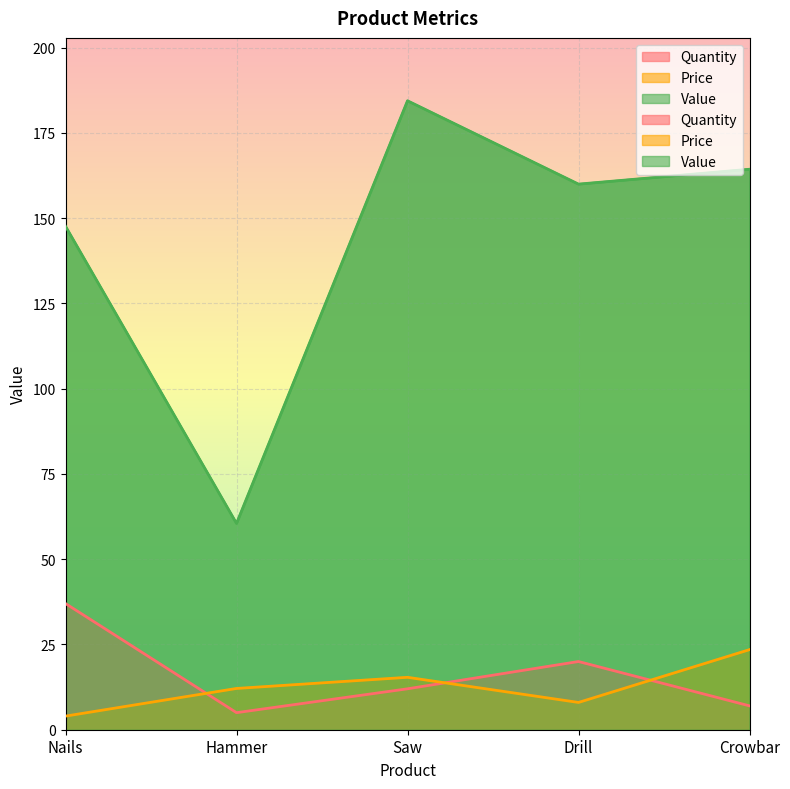

At which category does Value reach its first local valley?

Hammer